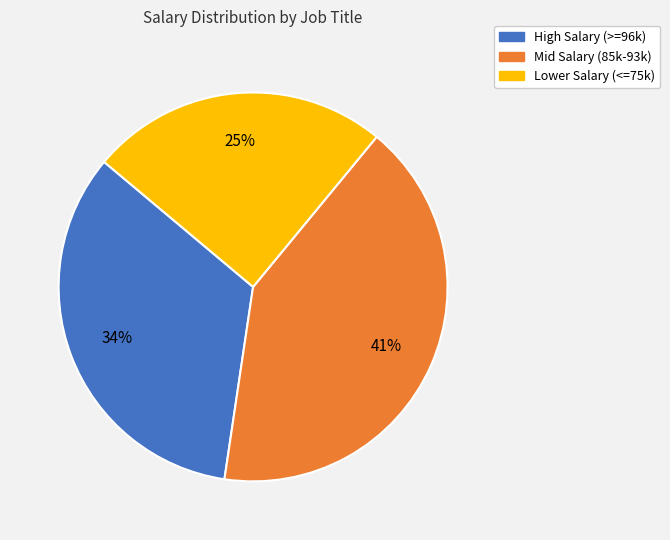

What is the ratio of the value at High Salary (>=96k) to the value at Mid Salary (85k-93k)?

0.8